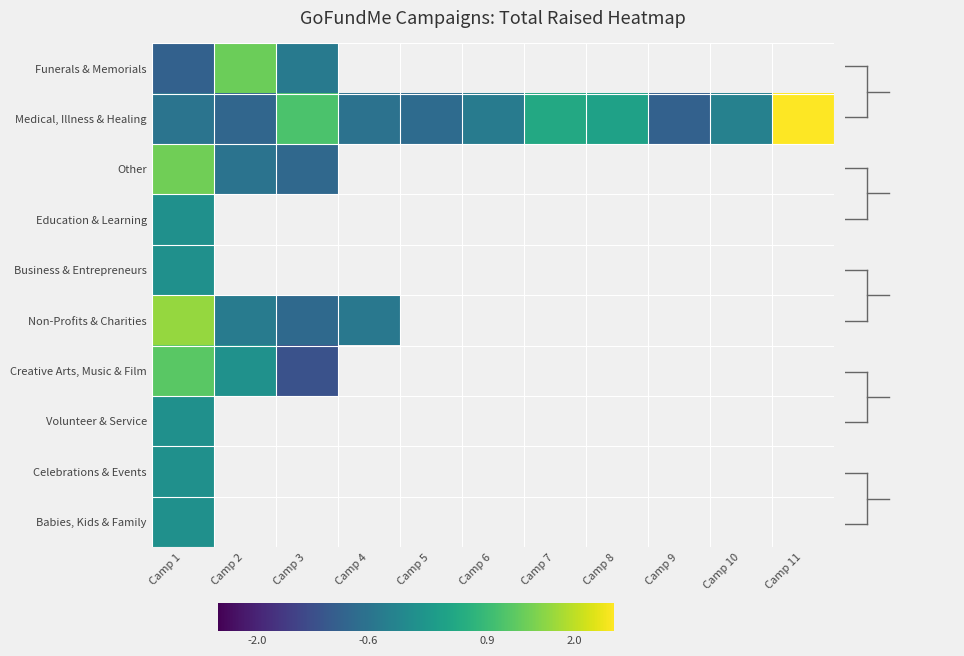

At how many categories does at least one series exceed 2?

1